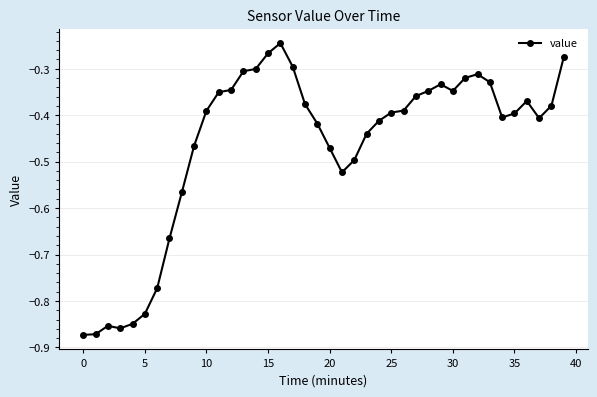

True or false: the data has more than 1 interior local peaks.

True